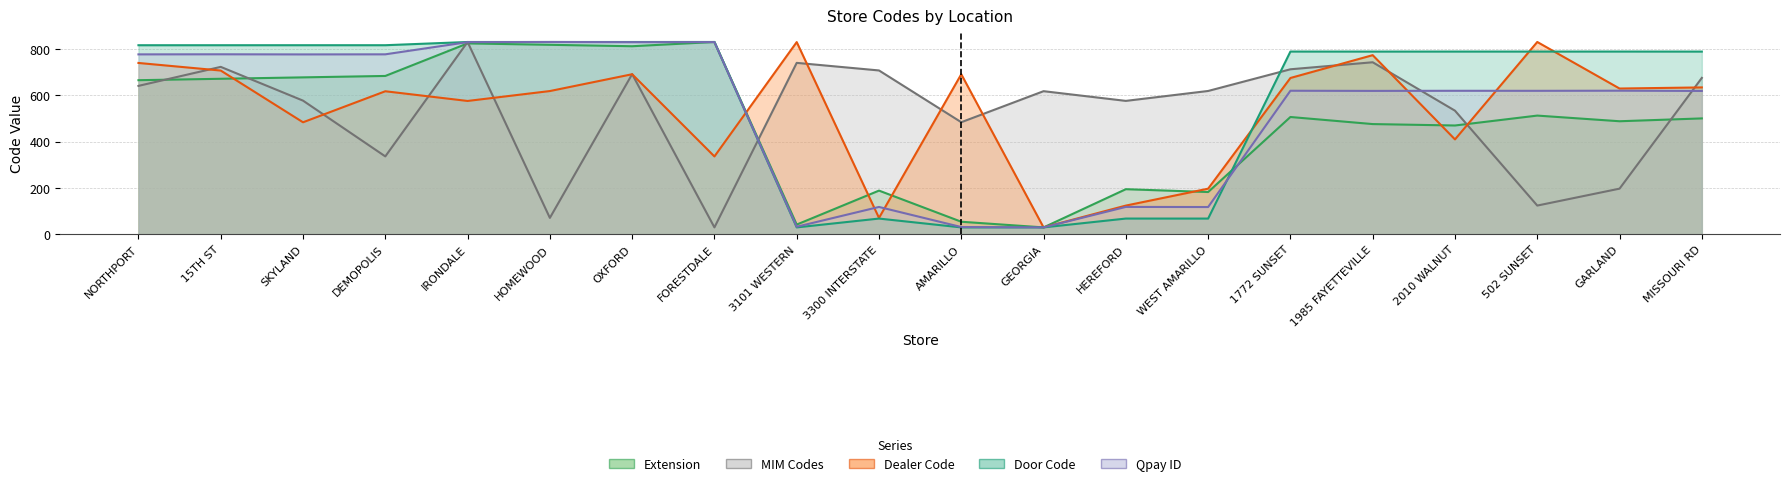

At how many categories does at least one series exceed 339?

20